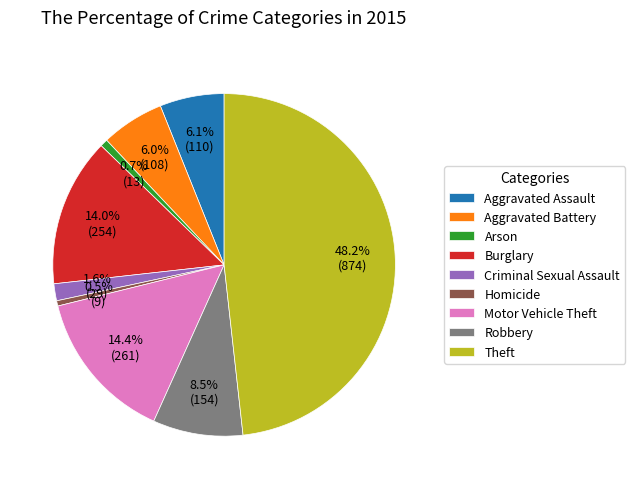

What is the ratio of the value at Robbery to the value at Homicide?

17.1